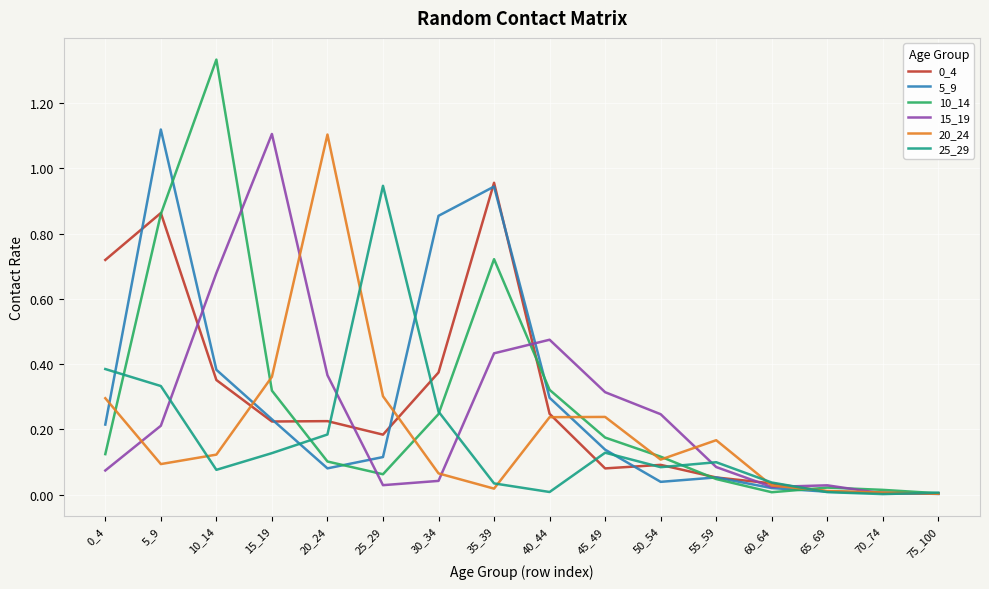

What is the total value across all series at 5_9?

3.5